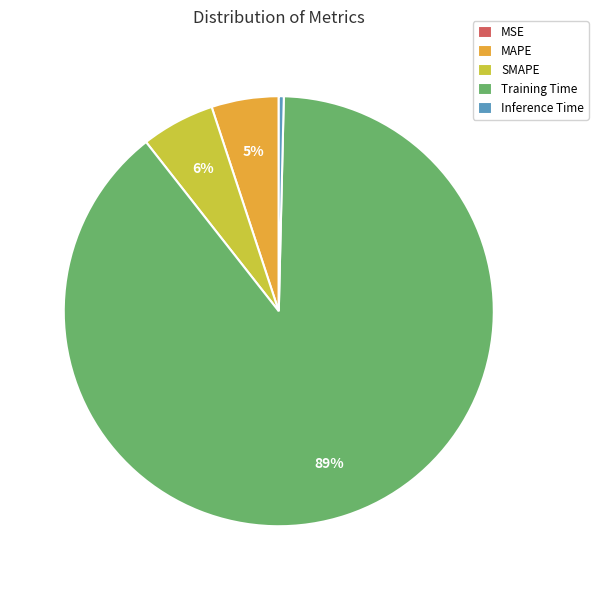

Which category has the biggest portion of the pie?

Training Time